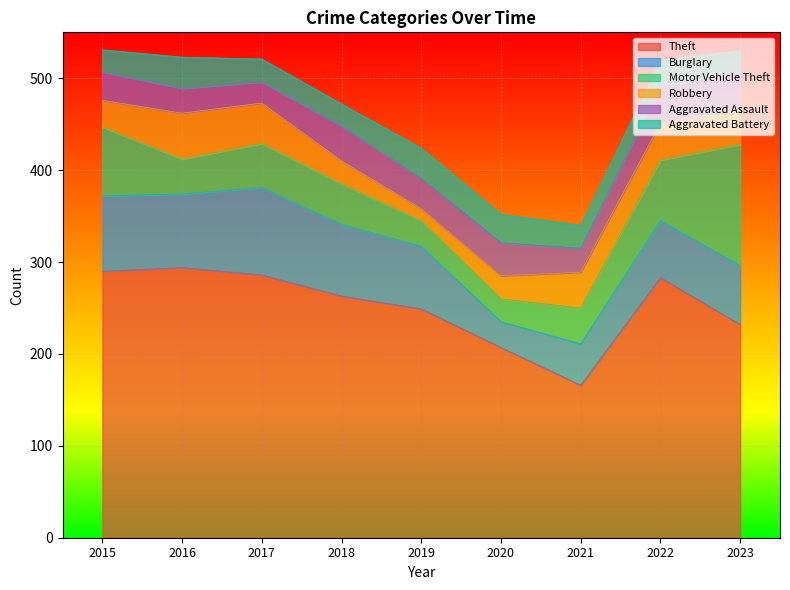

Which series has the largest range (max minus min)?

Theft